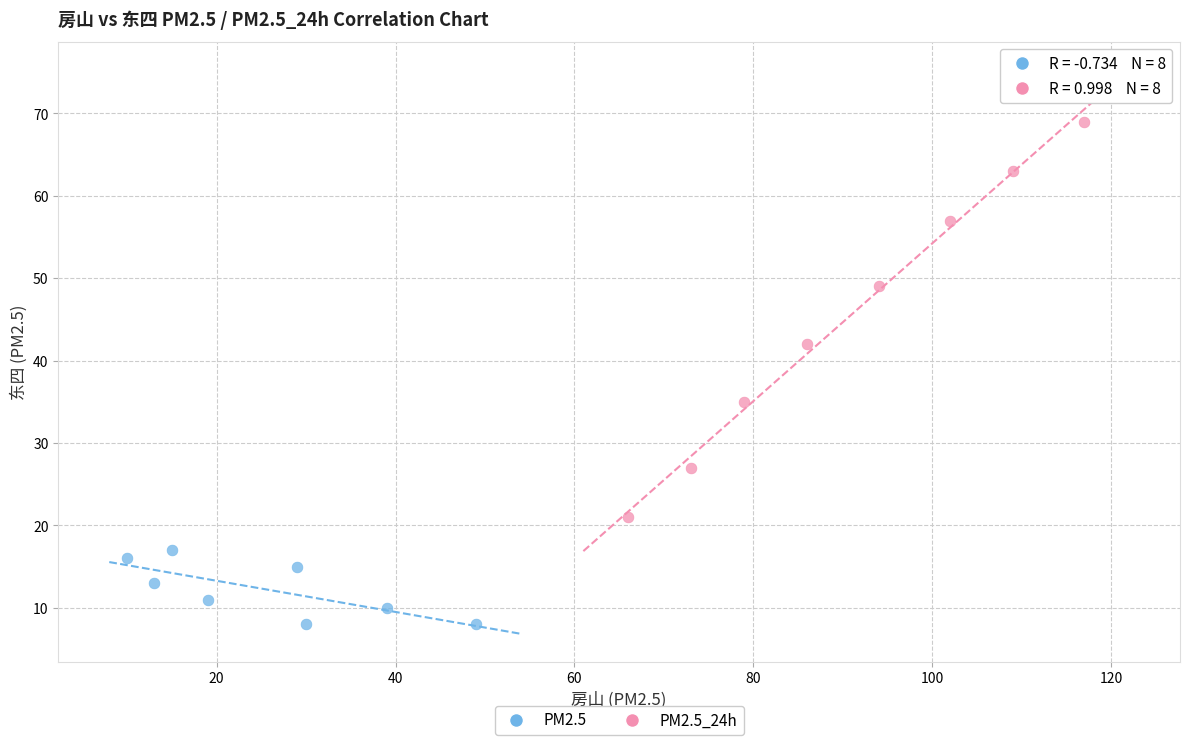

What are all the series names shown in the legend?

PM2.5, PM2.5_24h